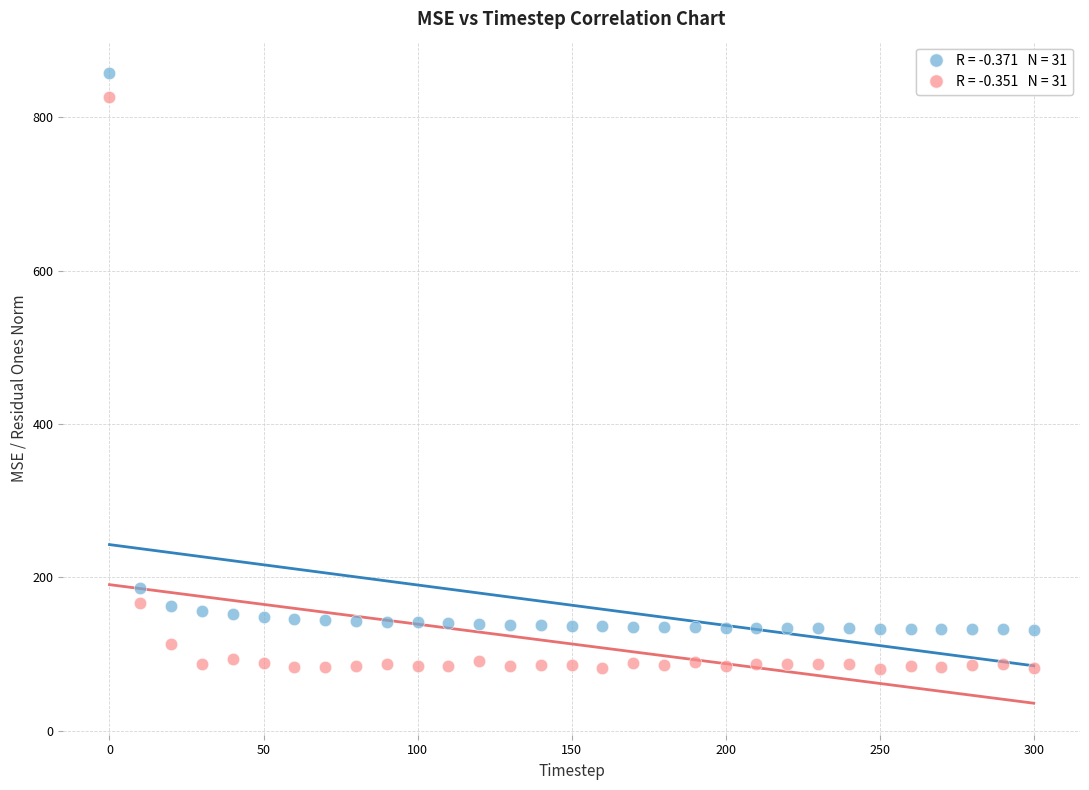

Across all series, what Y value is closest to 469?

186.3